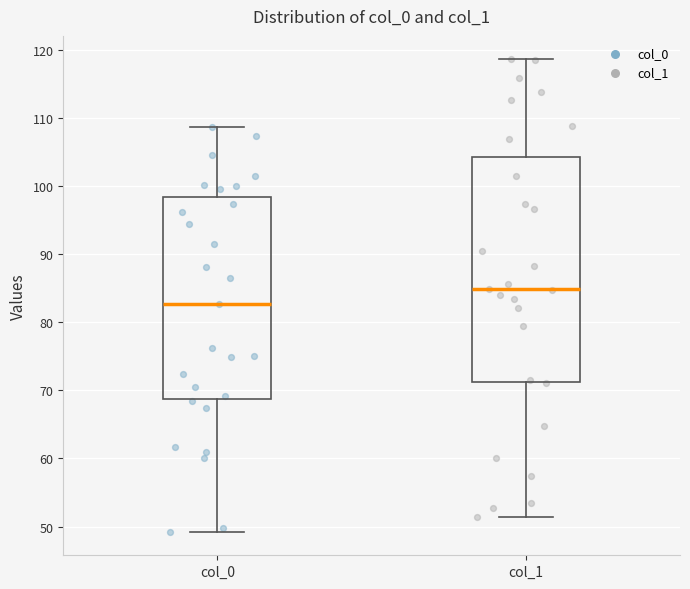

Which box's median line is the highest?

col_1